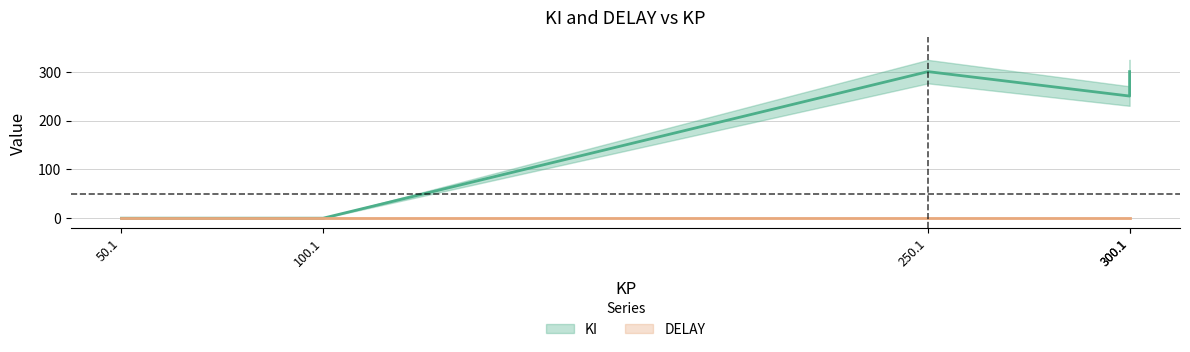

What is the sum of the values at 50.1 and 250.1?

300.2